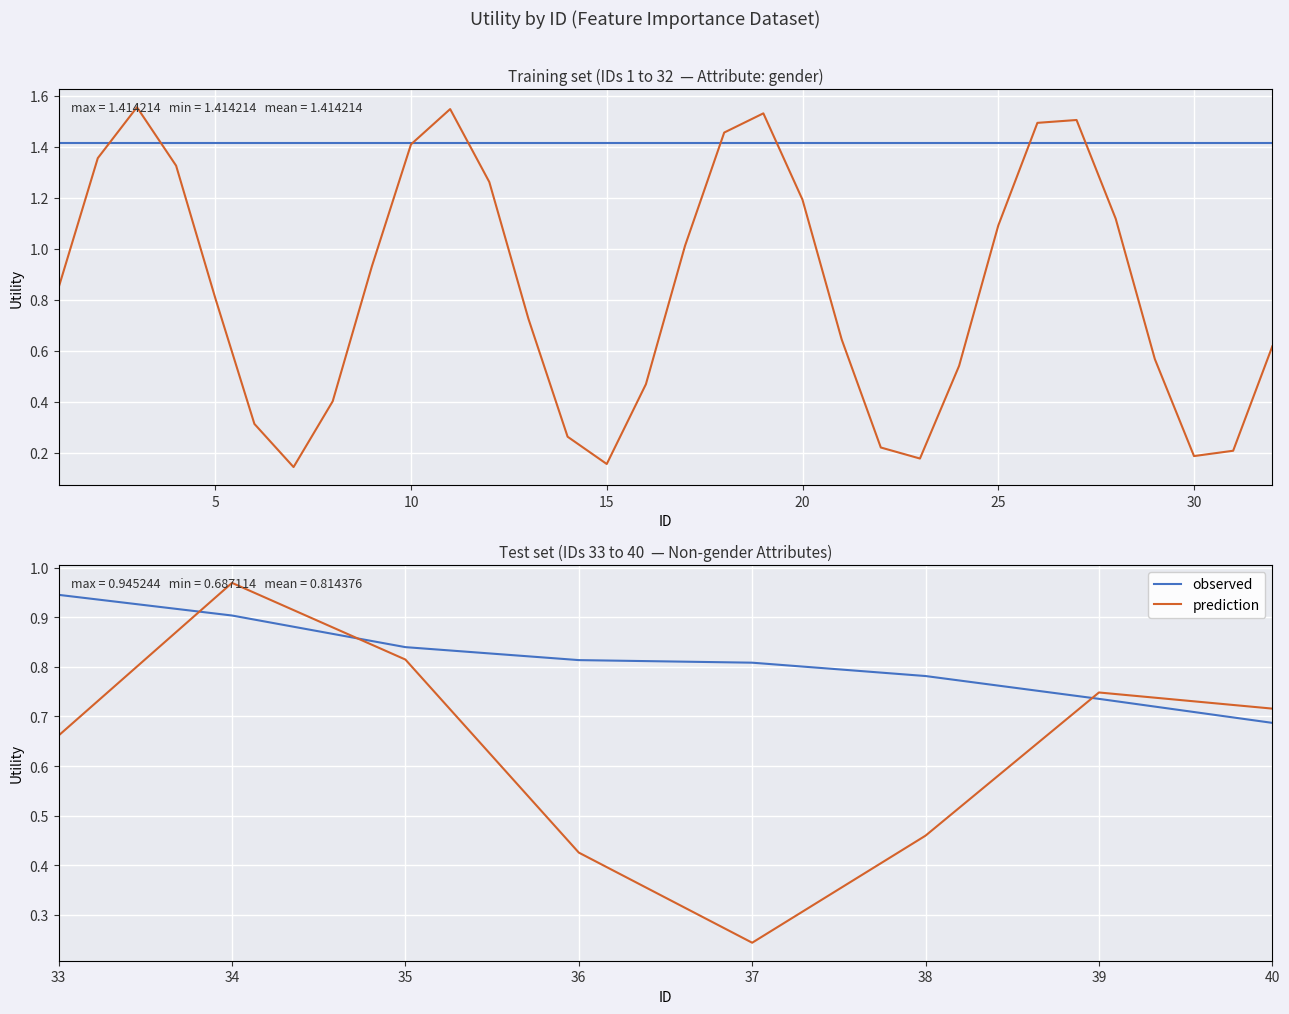

List the series in order of their peak value, lowest first.

observed, prediction